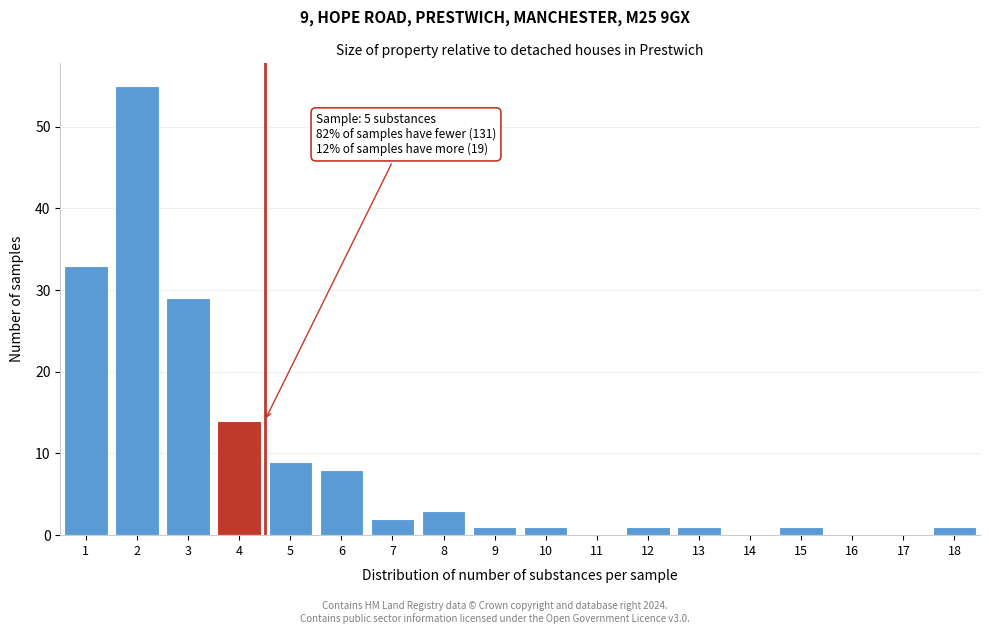

Reading left to right, what are all the values shown in this chart?

1=33	2=55	3=29	4=14	5=9	6=8	7=2	8=3	9=1	10=1	11=0	12=1	13=1	14=0	15=1	16=0	17=0	18=1